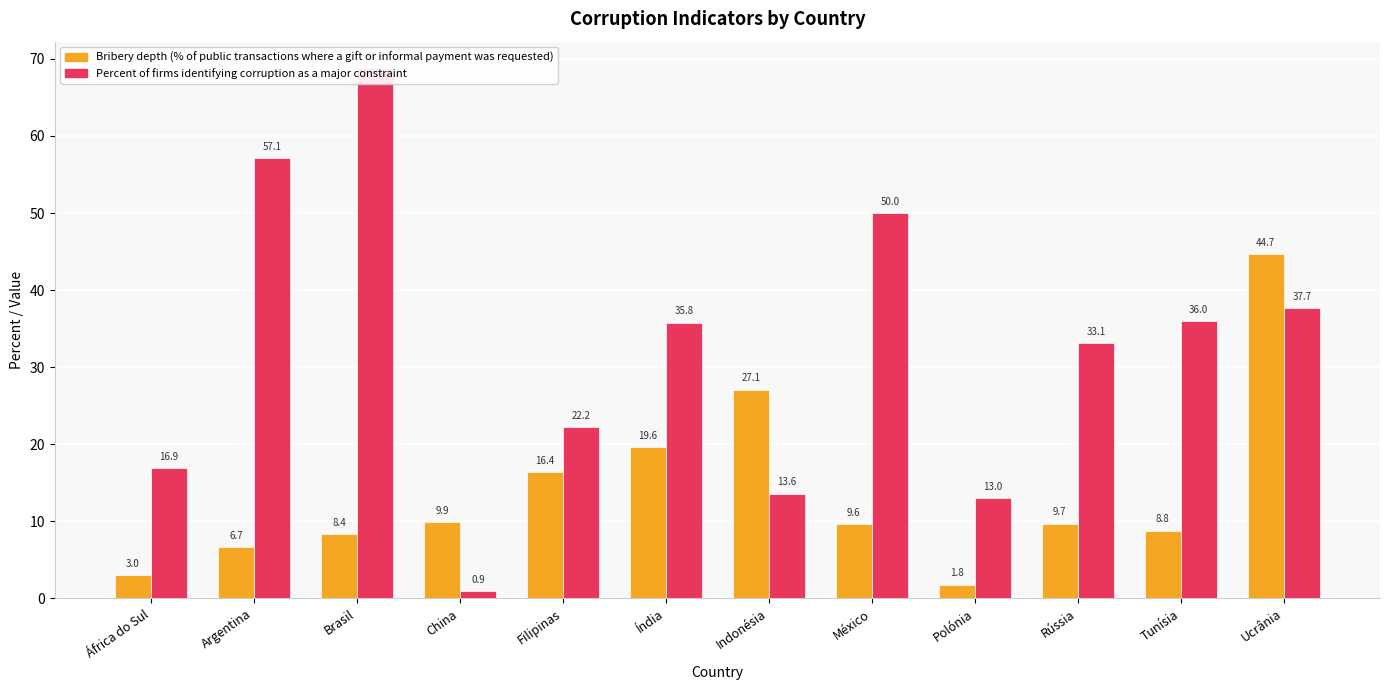

How many data points in Percent of firms identifying corruption as a major constraint are above 35?

6